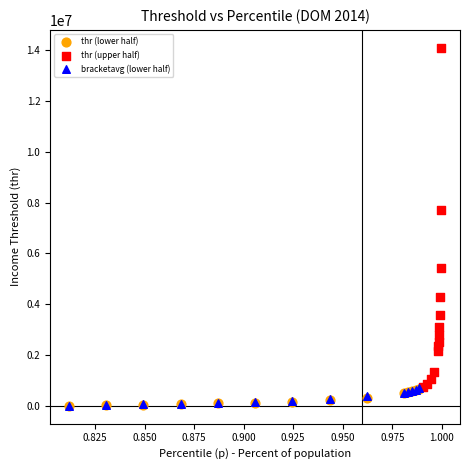

Which series has the widest spread of Y values?

thr (upper half)